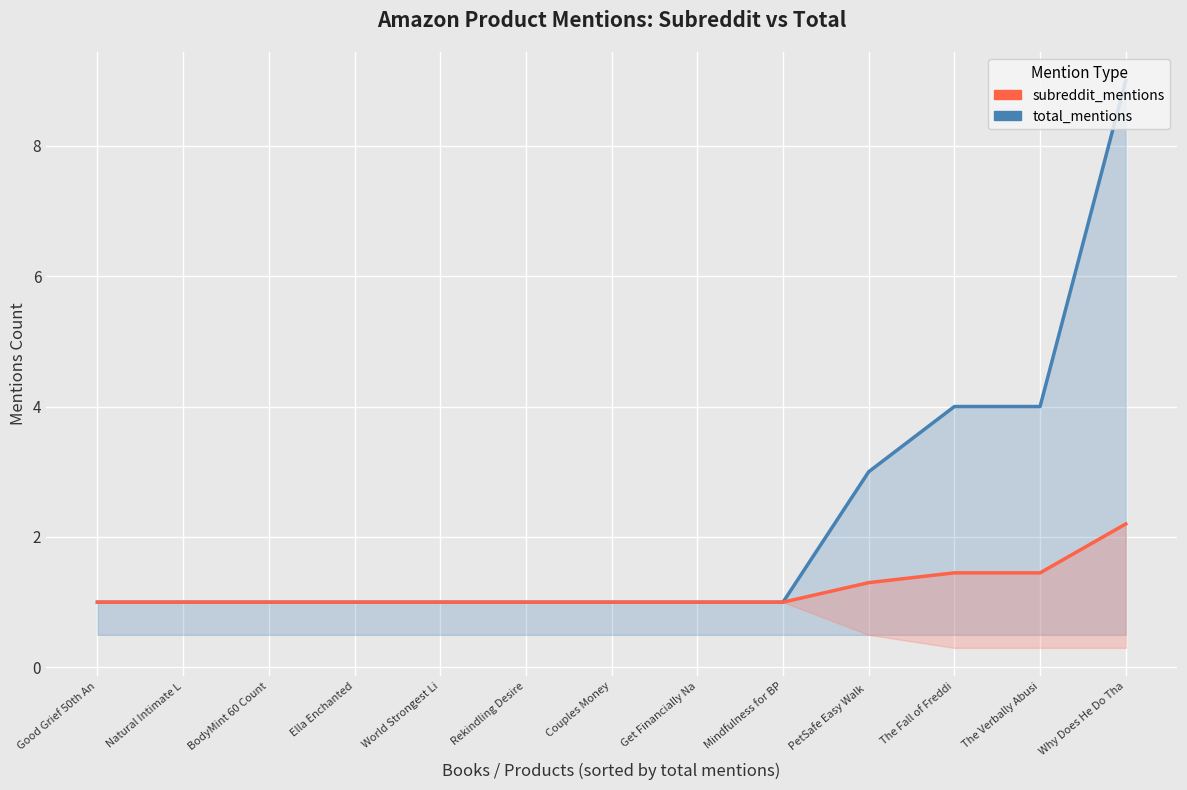

Is the value of total_mentions at Rekindling Desire greater than the value of subreddit_mentions at BodyMint 60 Count?

No